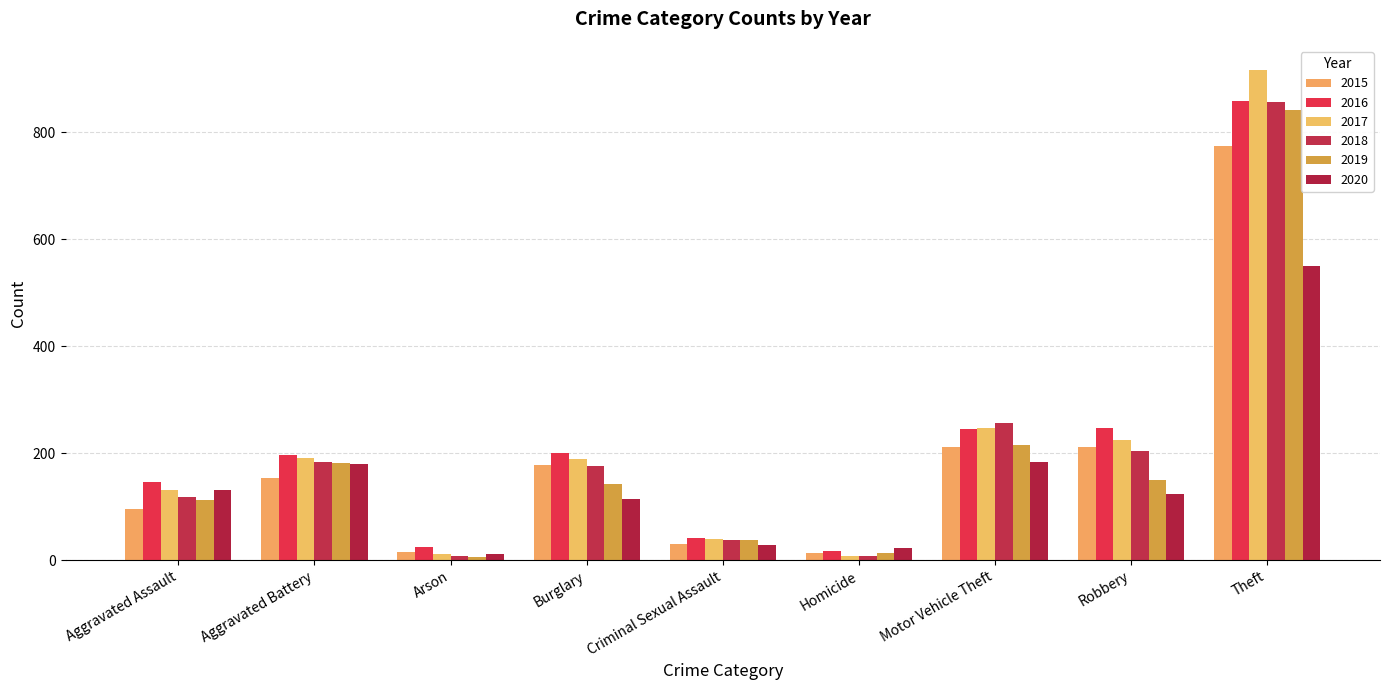

At which label does 2016 reach its peak?

Theft